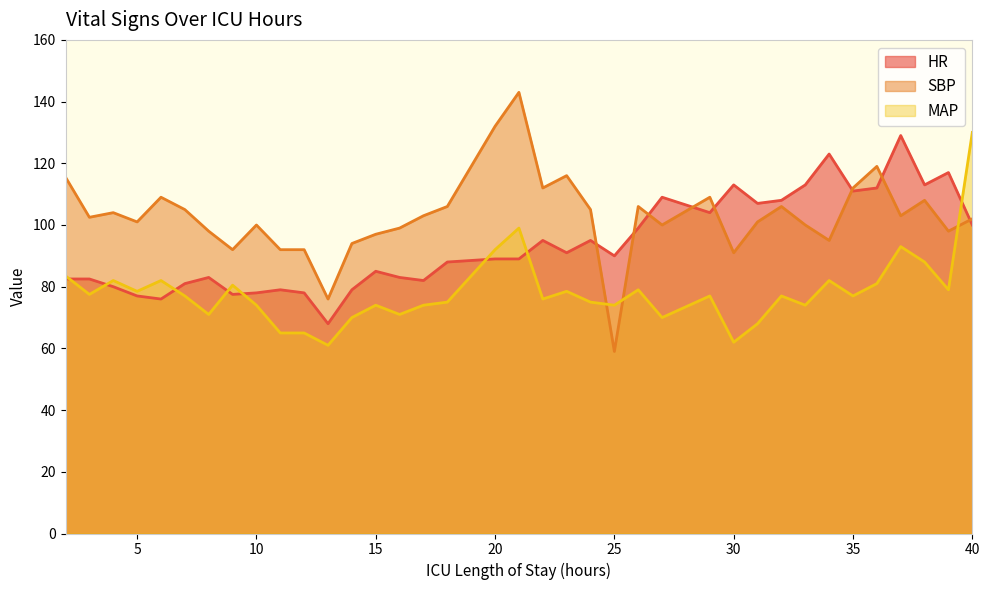

What are all the series names shown in the legend?

HR, SBP, MAP